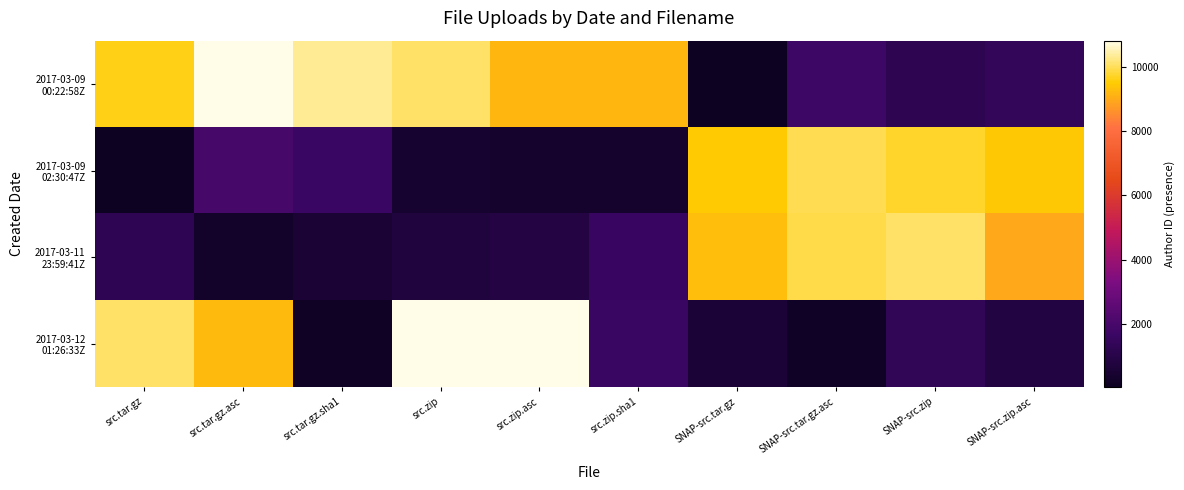

How many distinct data groups are displayed?

4